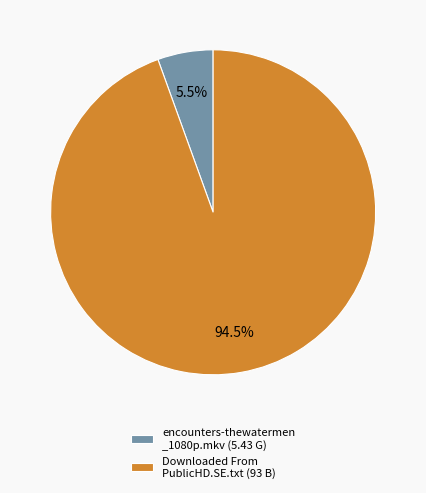

Does any single category account for the majority?

Yes